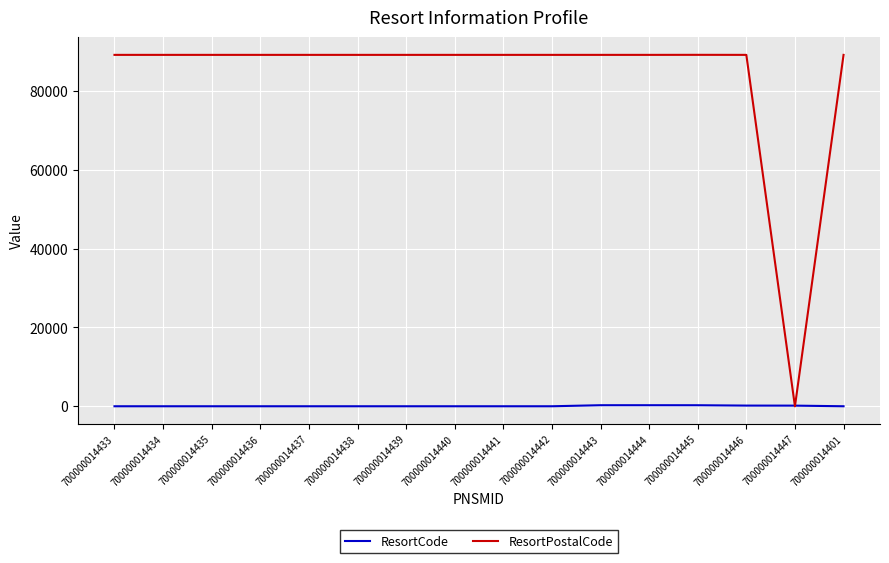

What is the highest value of the ResortCode series?

285